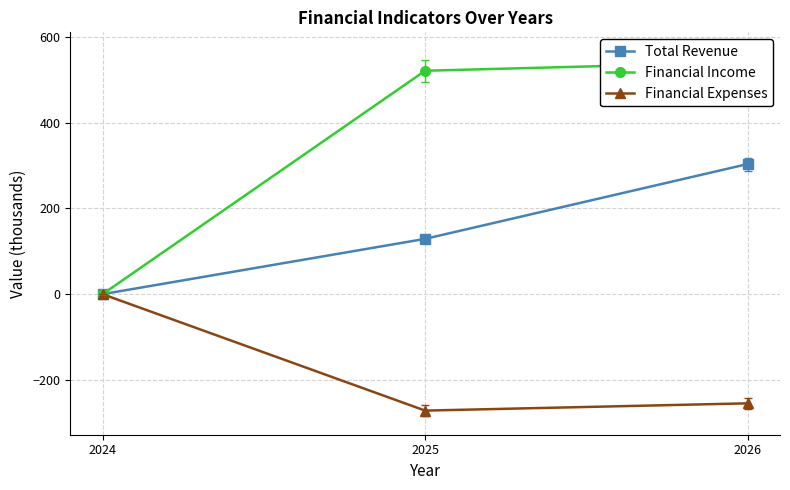

What is the total value across all series at 2025?

378.3